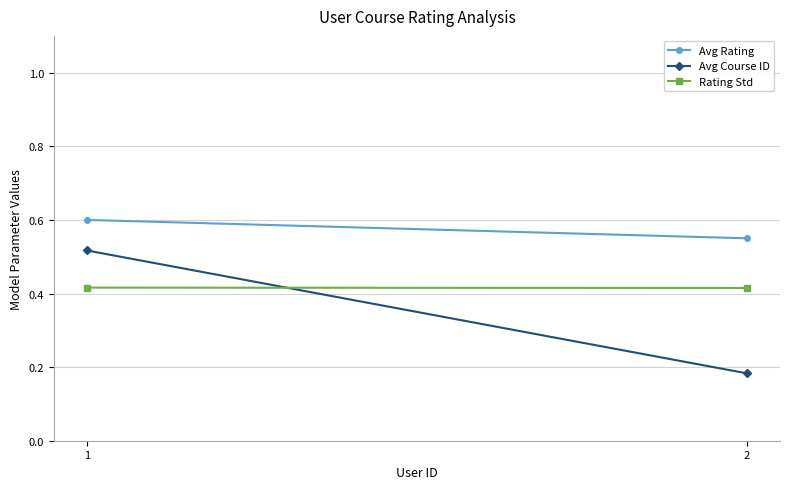

Count the Avg Course ID values in the range 0 to 1.

2